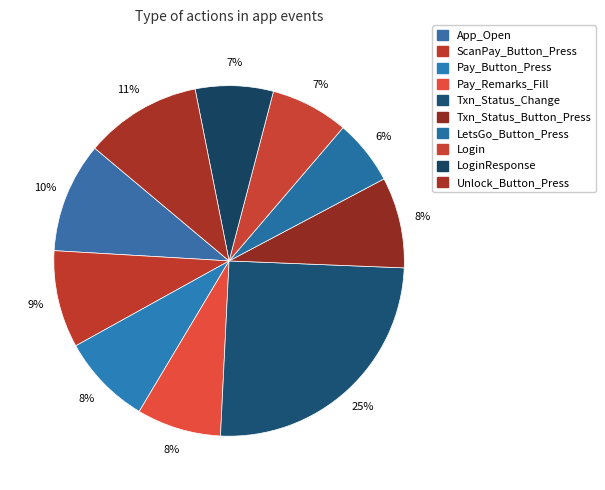

Count the number of slices in the pie.

10